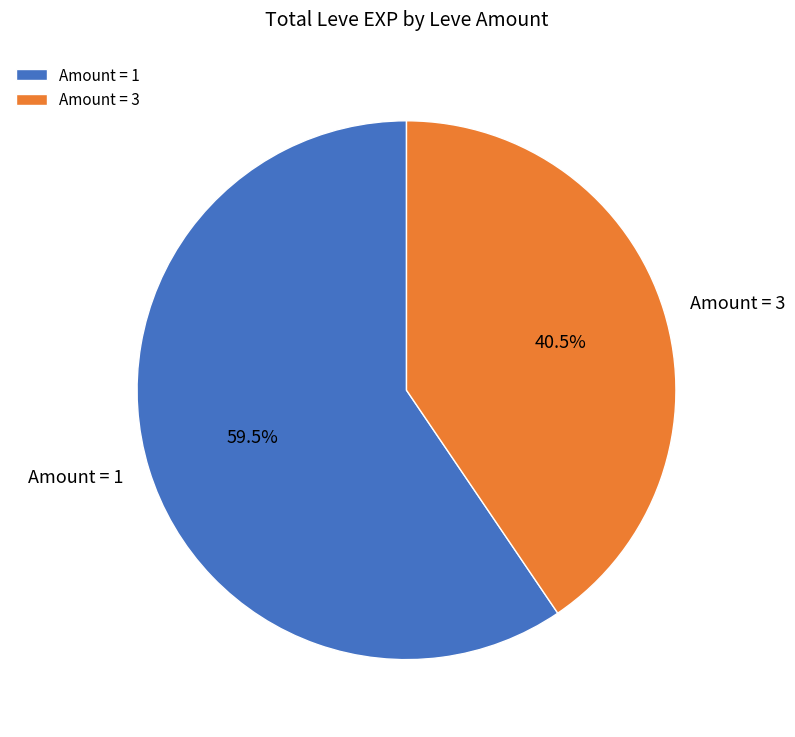

Rank the categories by value from lowest to highest.

Amount = 3, Amount = 1